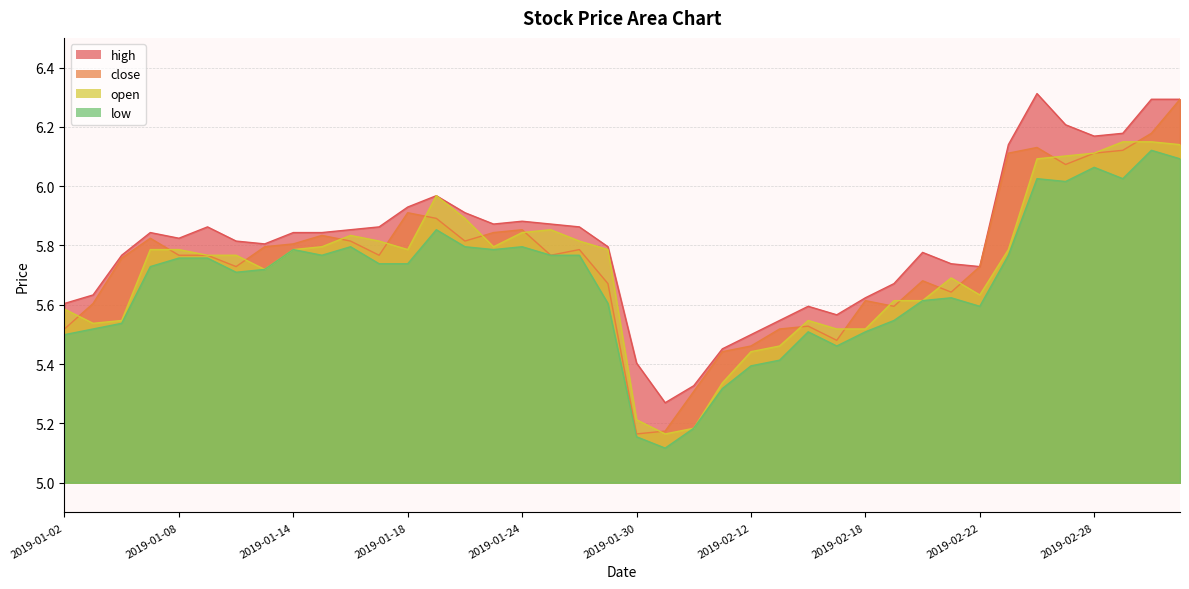

What is the difference between the highest and lowest values at 2019-03-05?

0.2